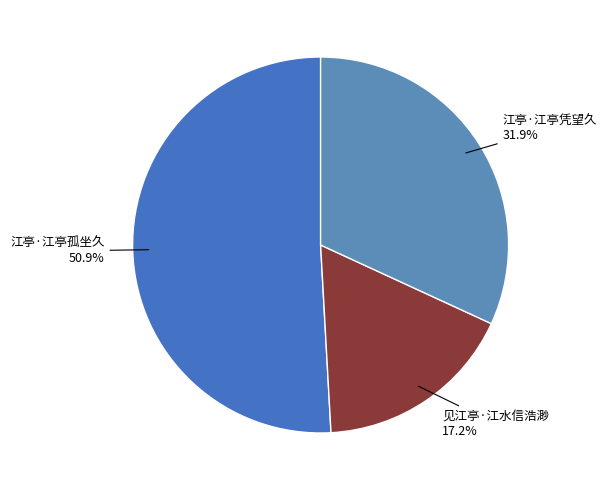

Do 见江亭·江水信浩渺 and 江亭·江亭孤坐久 together represent more than half of the pie?

Yes